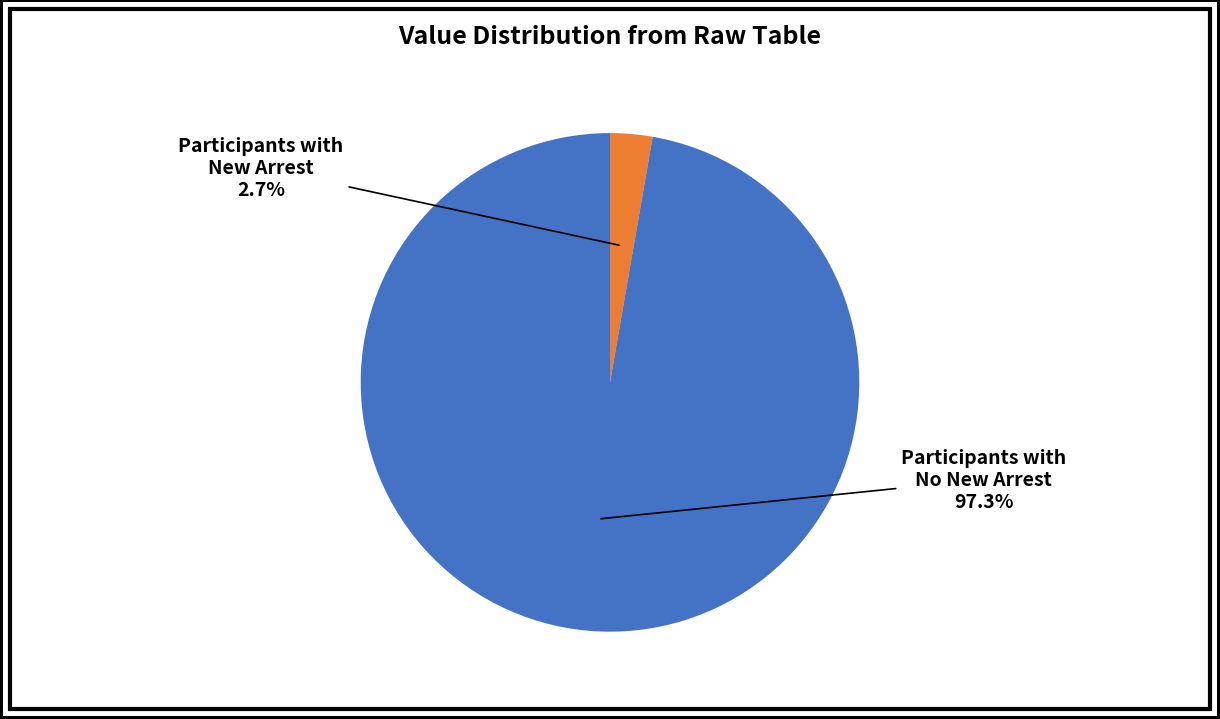

Rank the categories by value from highest to lowest.

Participants with No New Arrest, Participants with New Arrest